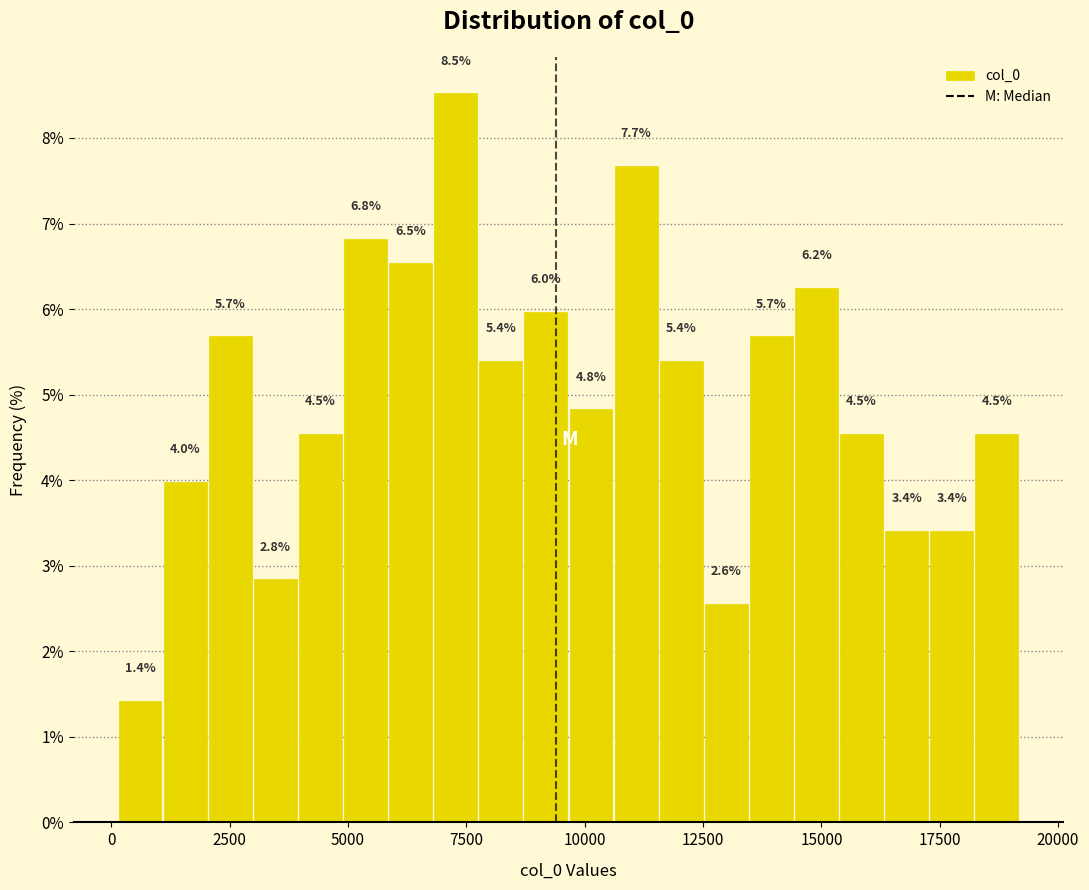

Around what value on the x-axis is the tallest bar? Give the approximate position of its centre, as read against the axis.

7500